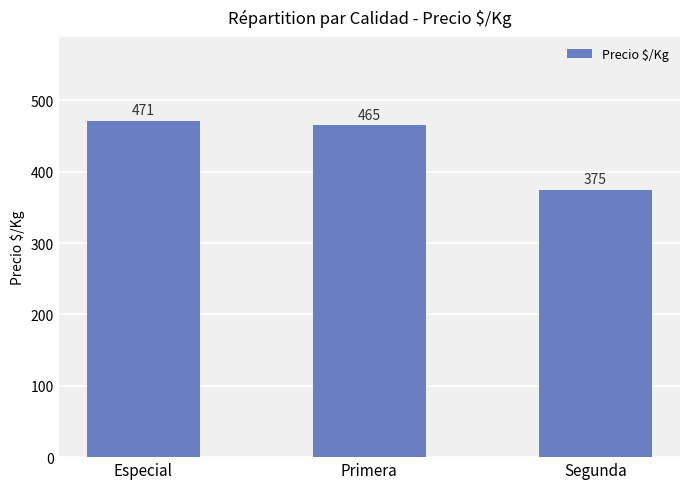

What is the ratio of the value at Primera to the value at Especial?

1.0